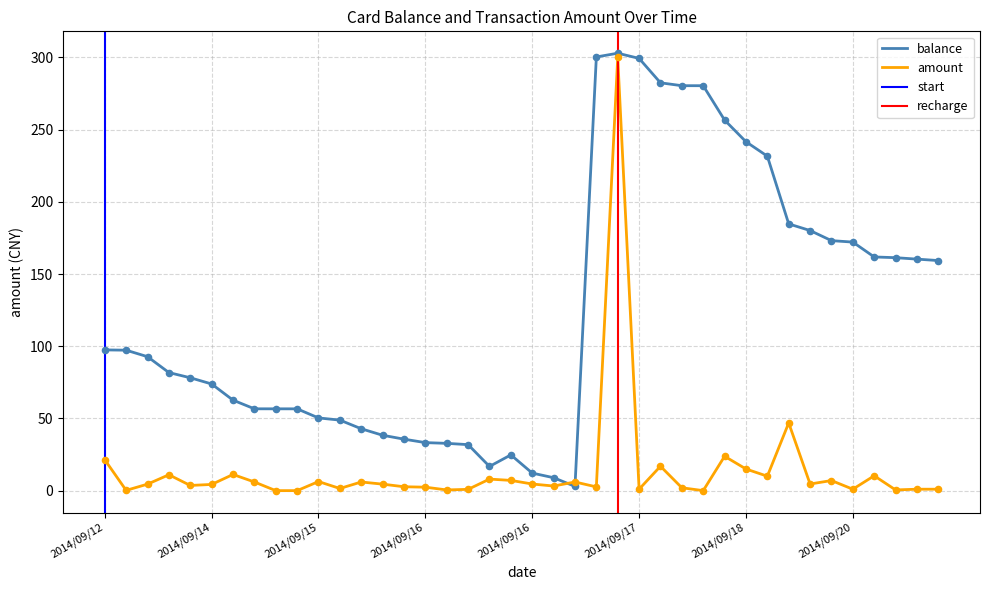

Is the value of balance at 2014/09/15 greater than the value of amount at 2014/09/14?

Yes